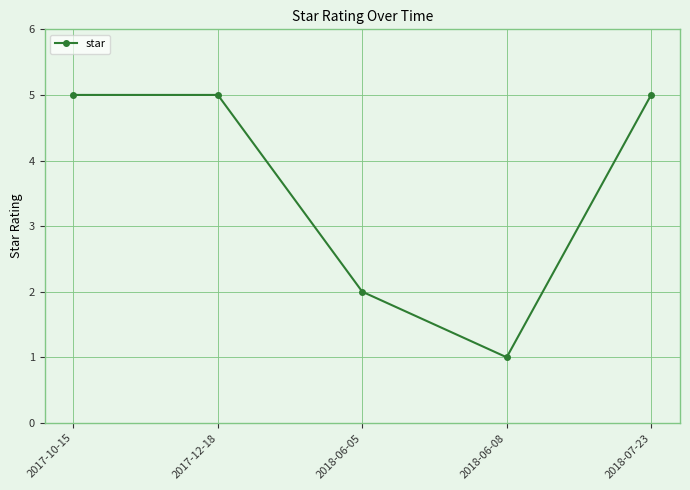

True or false: the data shows 7 at 2017-12-18.

False